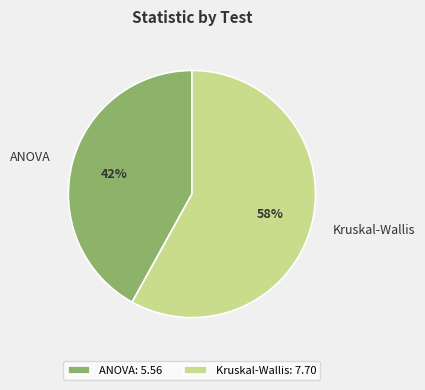

What is the ratio of the value at Kruskal-Wallis to the value at ANOVA?

1.4